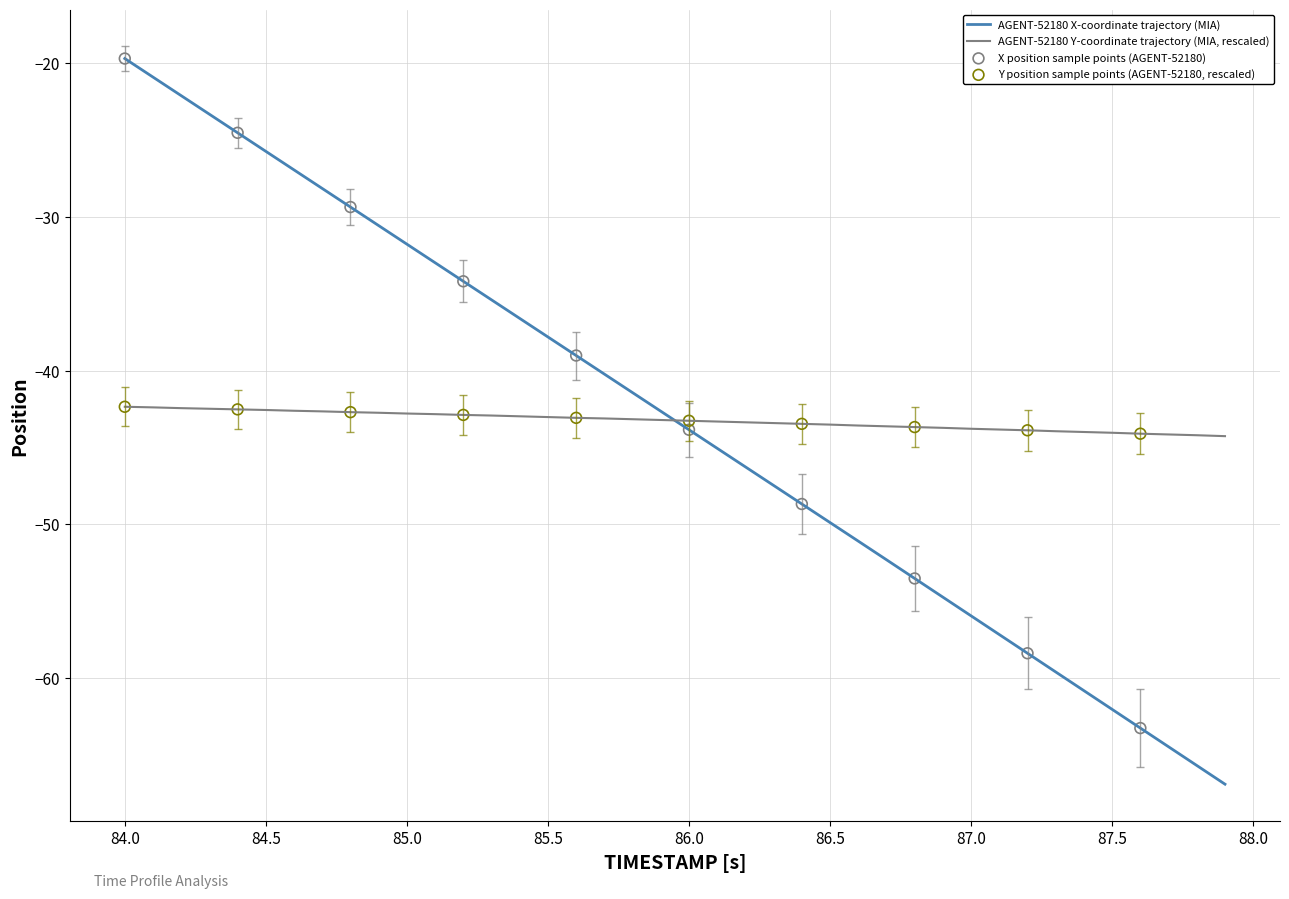

Which series has the largest range (max minus min)?

AGENT-52180 X-coordinate trajectory (MIA)